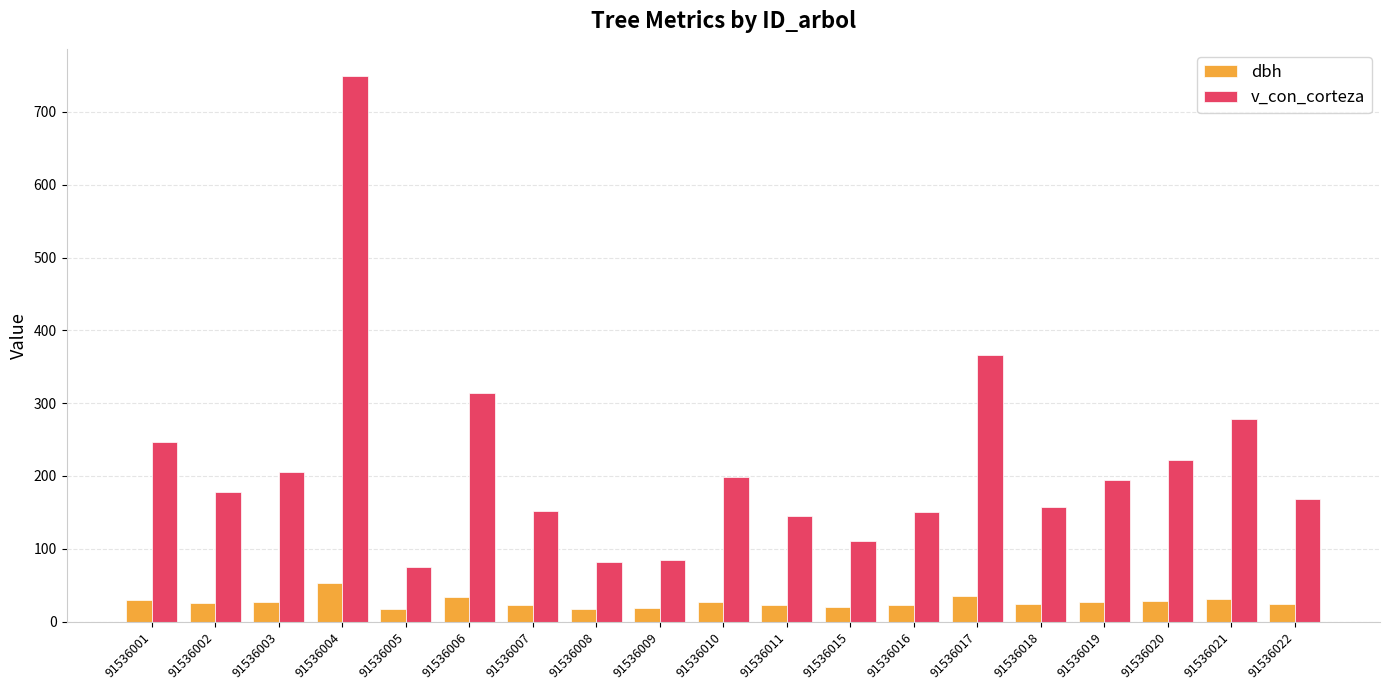

Is it true that dbh equals 26.3 at 91536019?

True